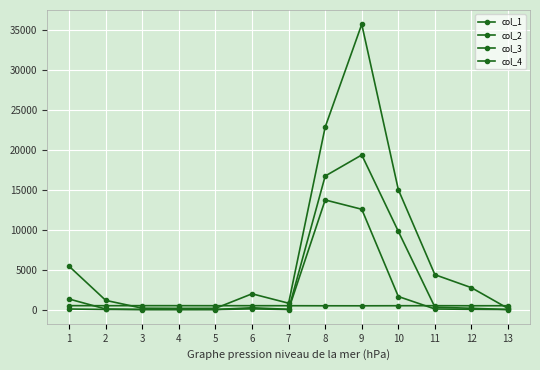

How many distinct data groups are displayed?

4